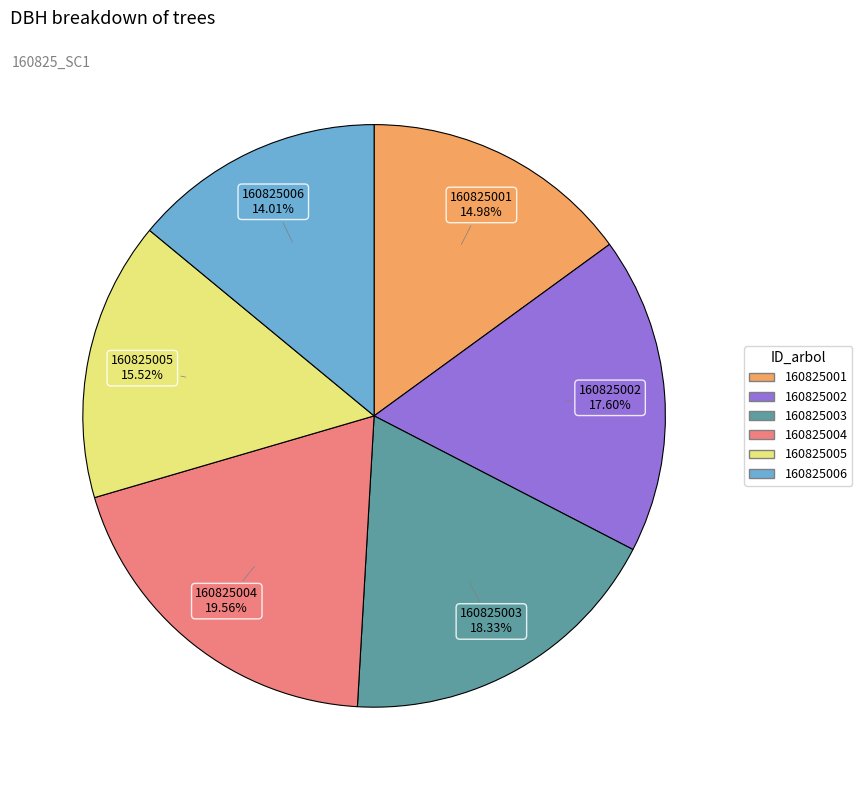

What percentage is the 160825002 slice, to the nearest percent?

18%